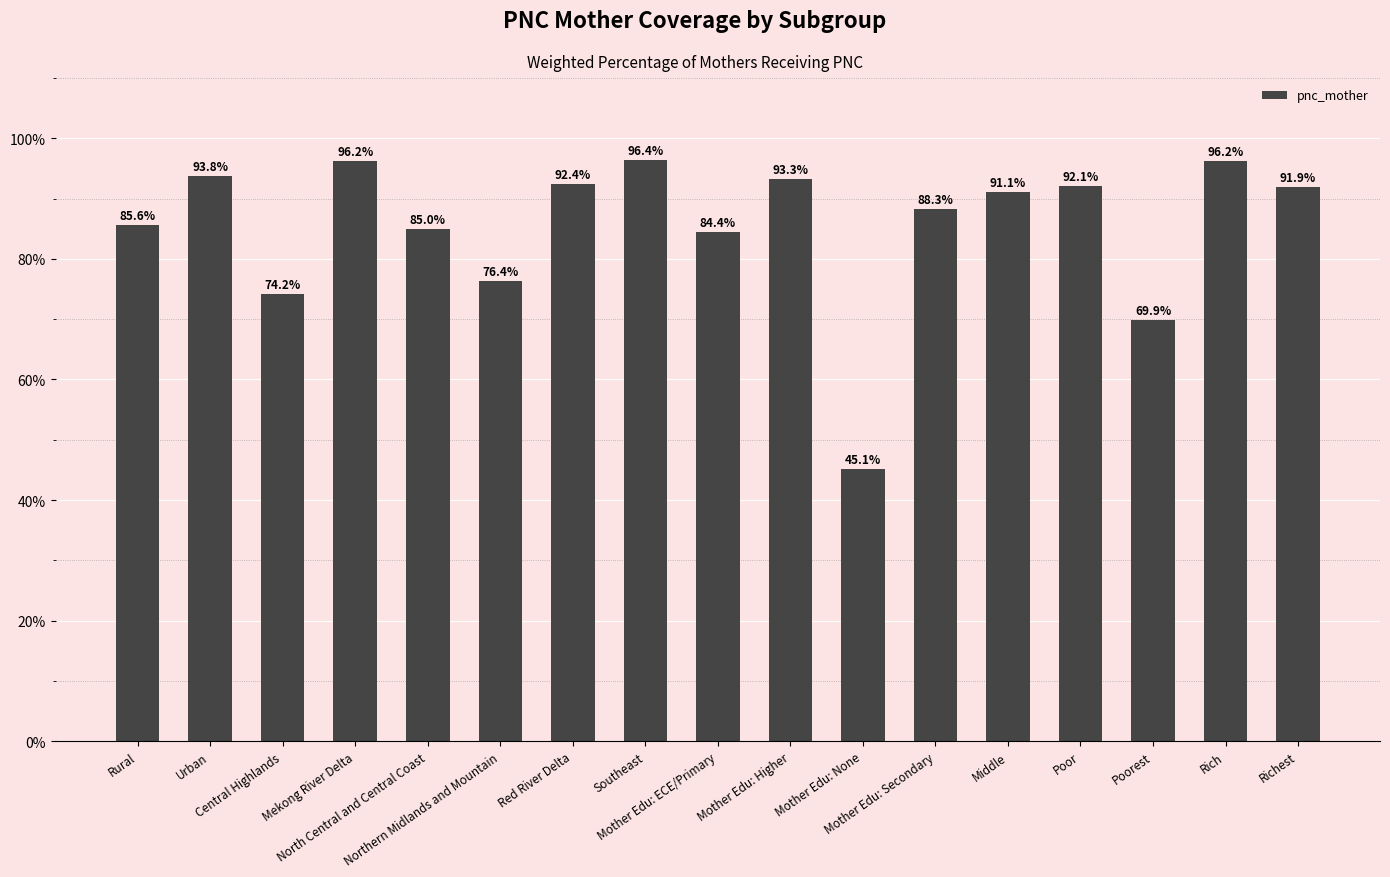

What is the value of the 8th bar from the left?

96.4